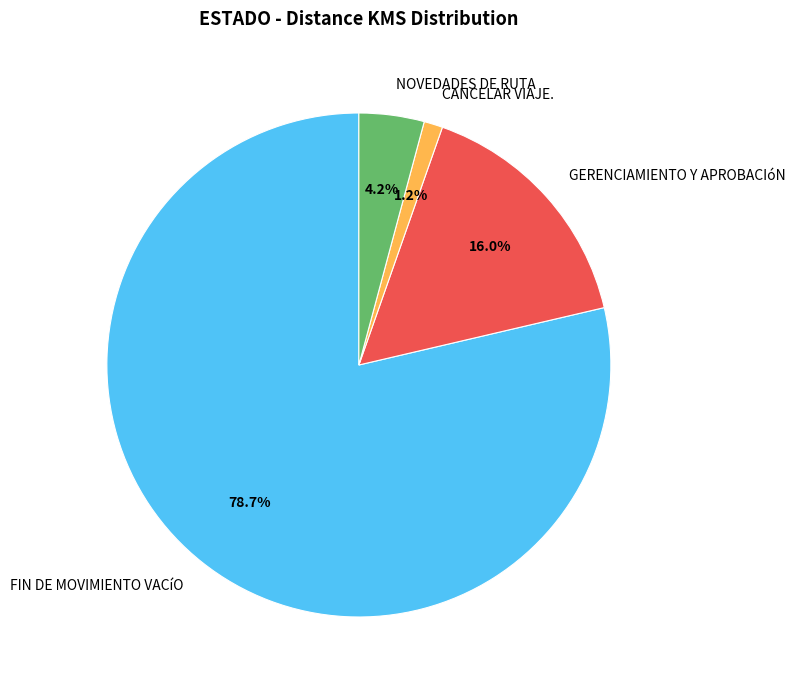

What is the ratio of the value at CANCELAR VIAJE. to the value at NOVEDADES DE RUTA?

0.3